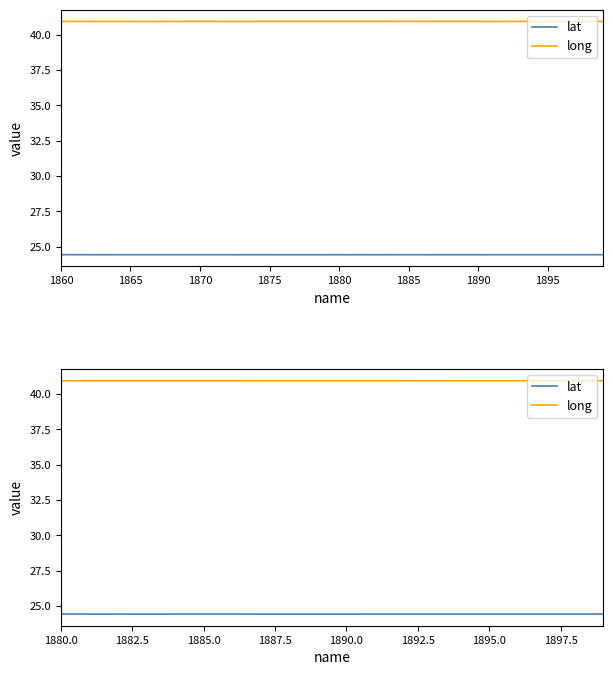

At how many categories does at least one series exceed 32?

20